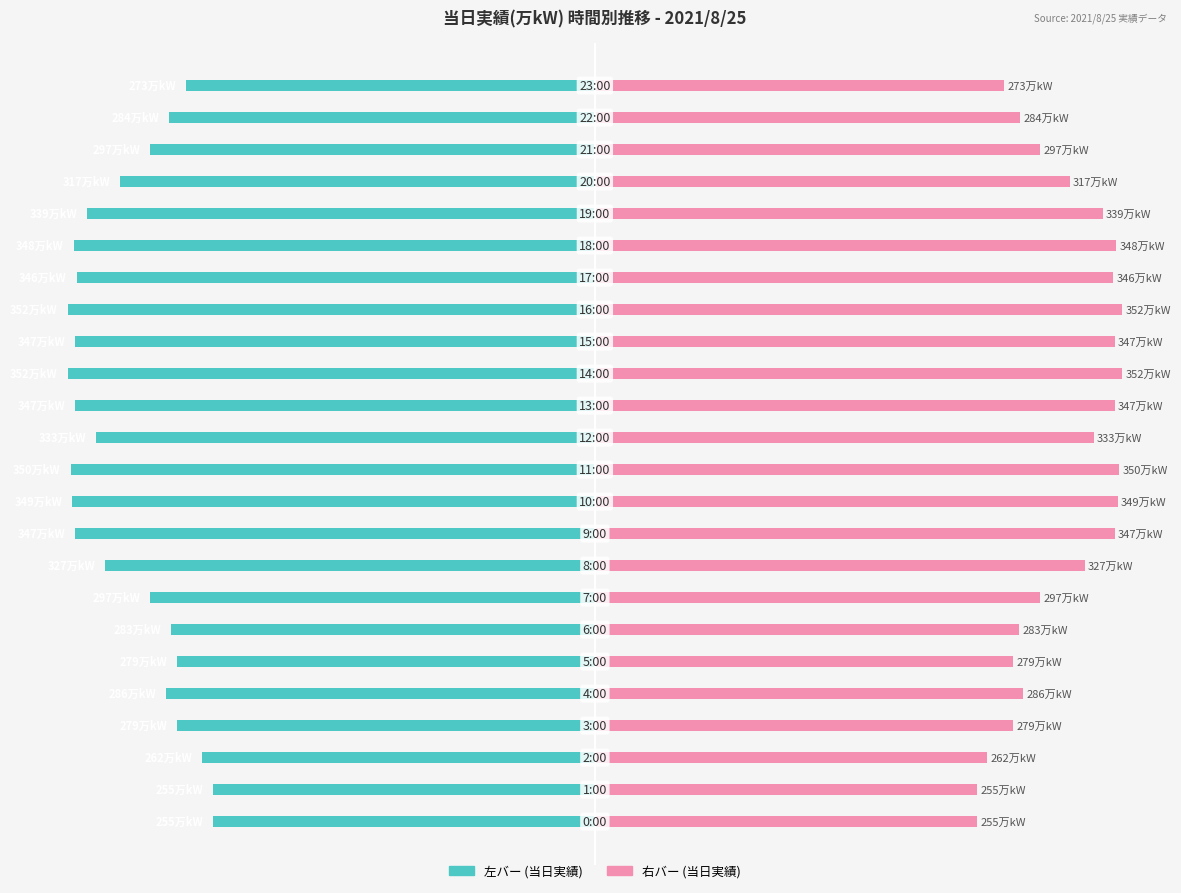

Which series changed the most between 6 and 16?

当日実績(左/万kW)